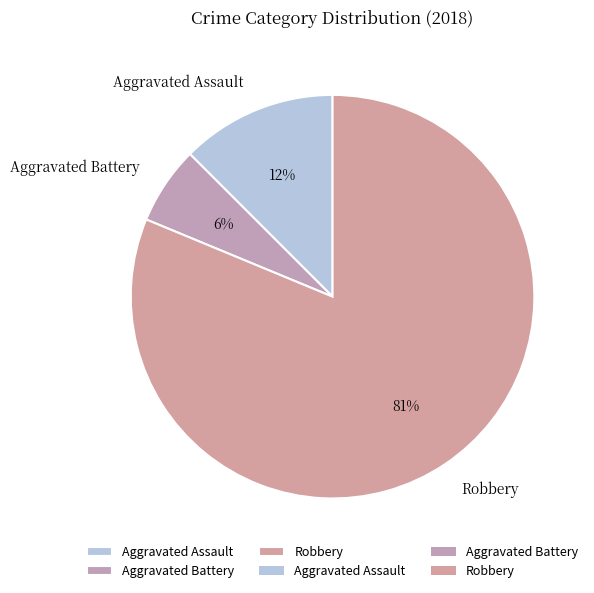

How many segments does this pie chart have?

3